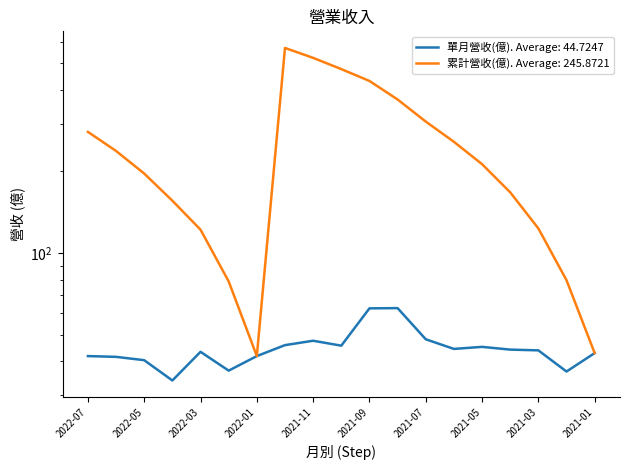

At which category does 單月營收(億) reach its first local peak?

2022-03